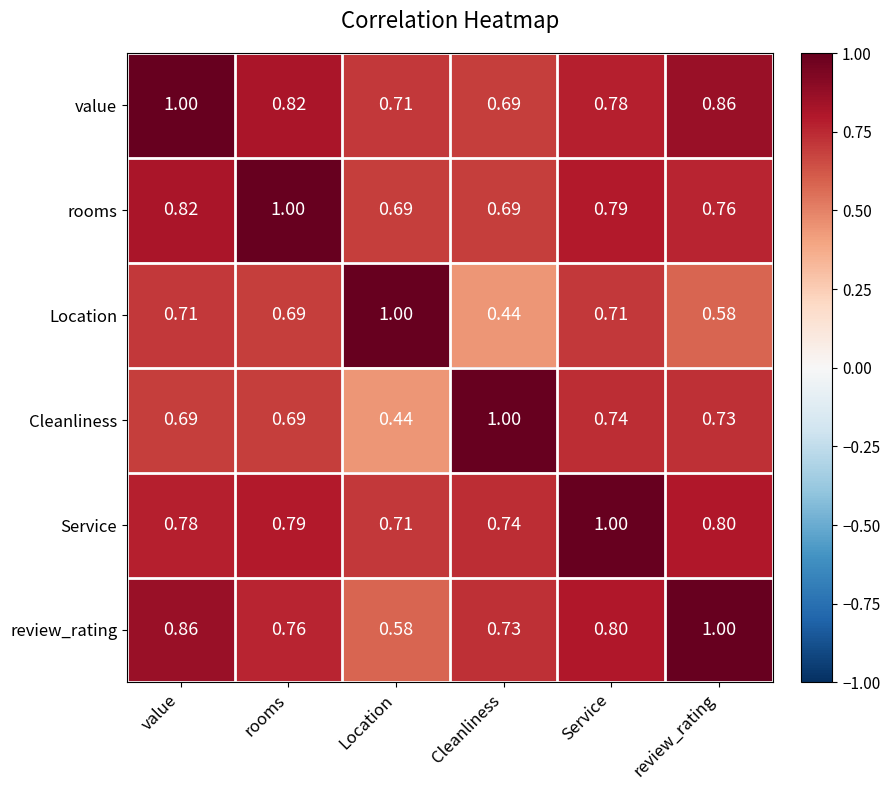

At value, list the series in order from largest to smallest.

value, review_rating, rooms, Service, Location, Cleanliness